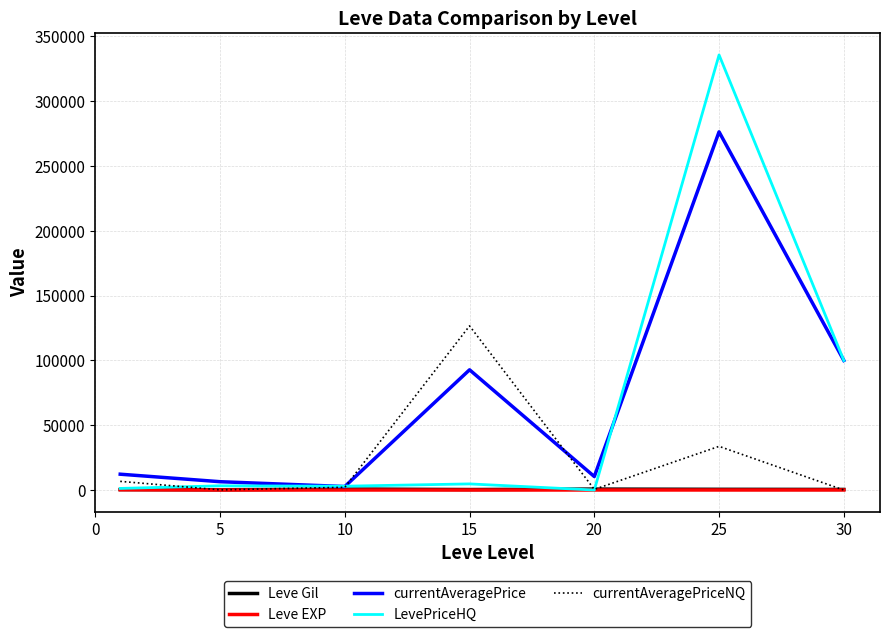

Which series has the largest range (max minus min)?

LevePriceHQ